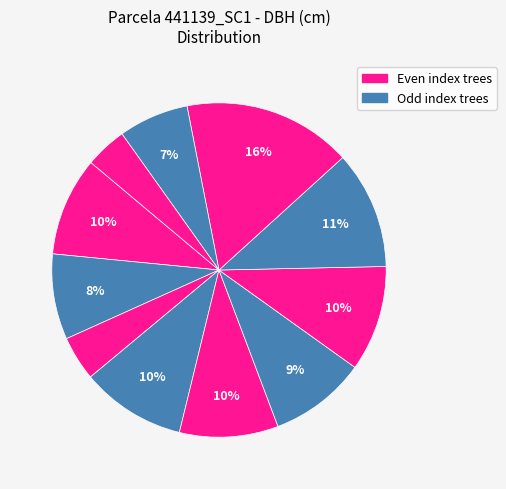

Count the number of slices in the pie.

11